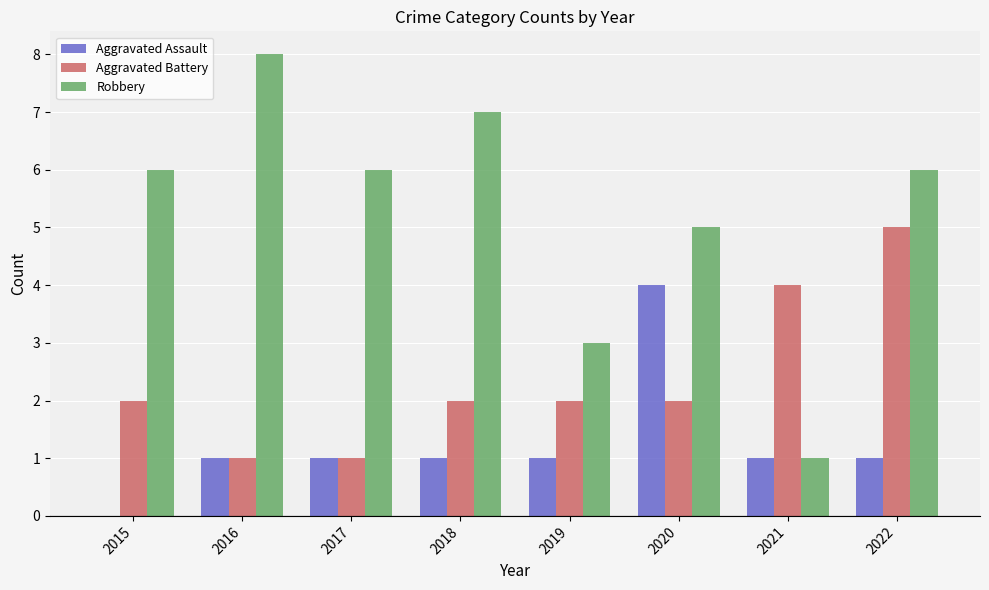

Is the value of Robbery at 2018 greater than the value of Aggravated Assault at 2016?

Yes